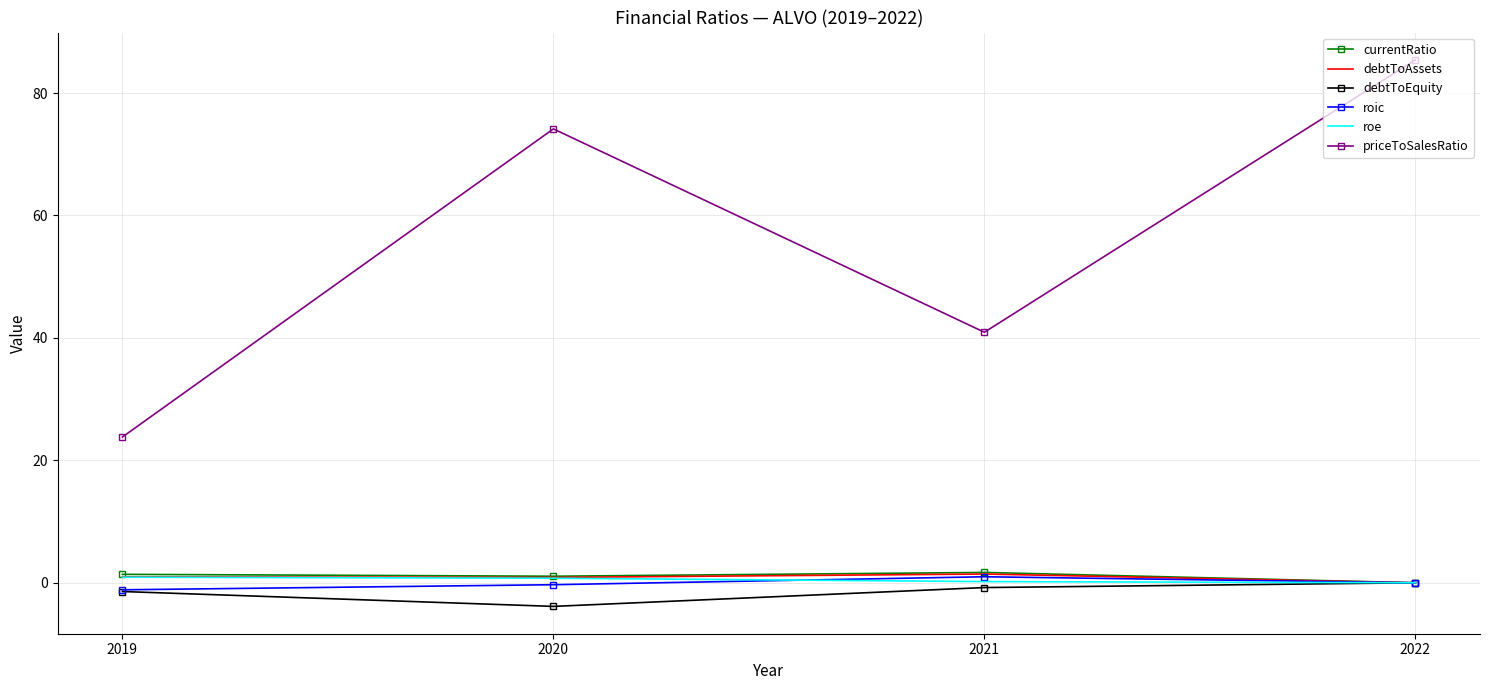

True or false: currentRatio has more than 1 points higher than both neighbors.

False